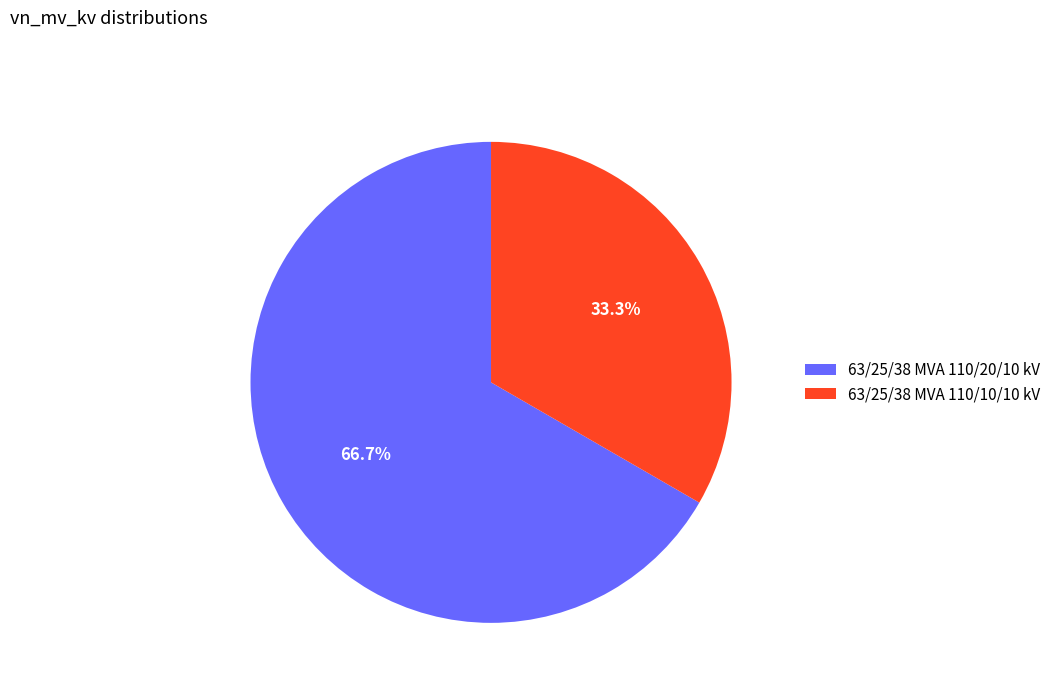

To the nearest percent, what is the average slice percentage?

50%